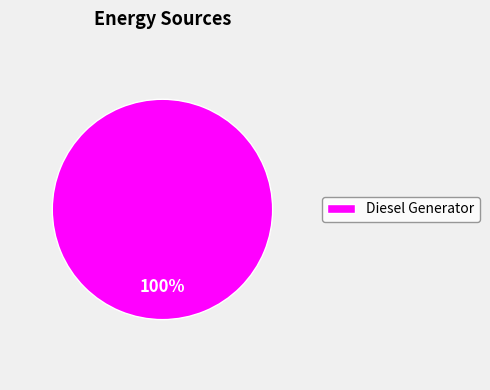

Rank the categories by value from highest to lowest.

Diesel Generator